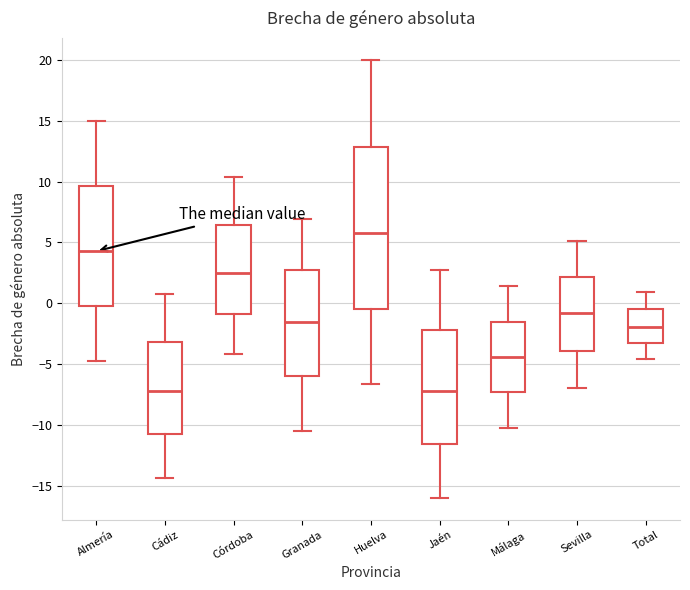

Where does the lower whisker of the box for Almería end on the y-axis? The values are not printed on the chart, so give them approximately, as read against the axis.

-4.5